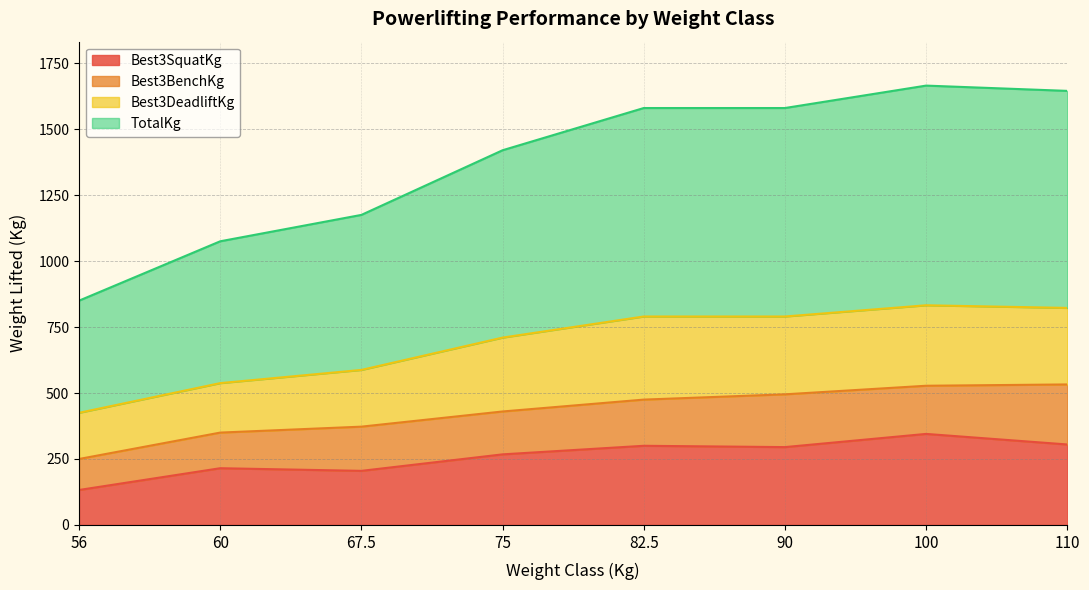

The value of Best3SquatKg at 56 is 132.5. True or false?

True